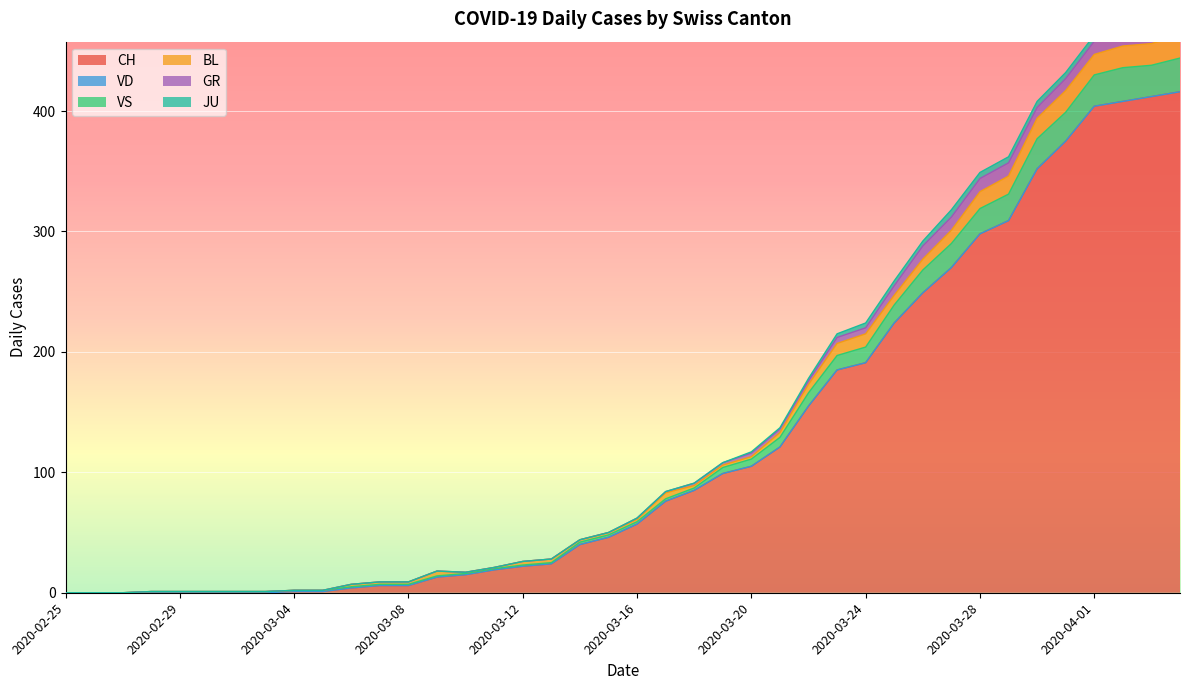

Which series has the largest total across all categories?

CH